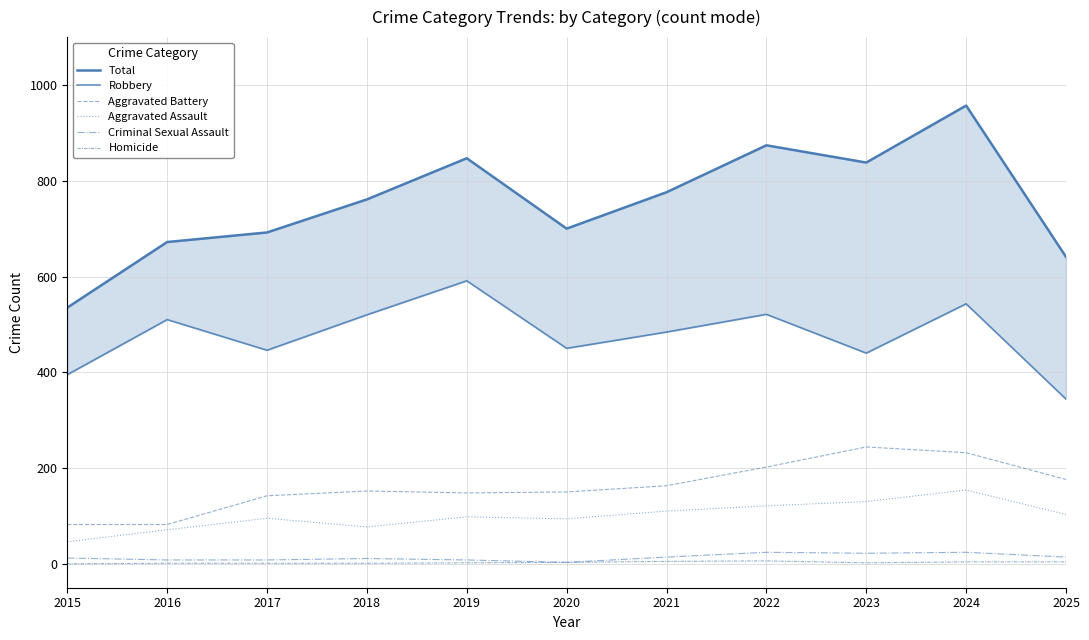

At which label does Robbery first exceed 484?

2016